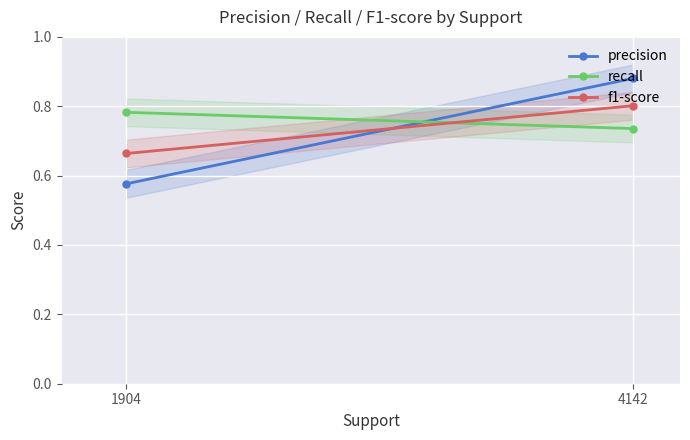

Which has a higher value, 1904 or 4142?

4142